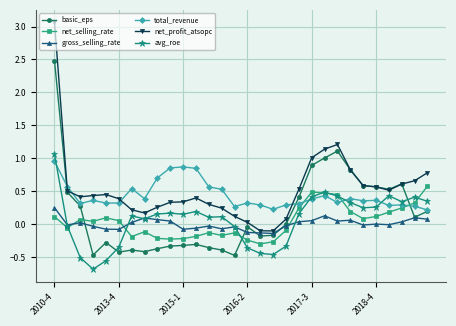

Which series has the widest spread of values?

net_profit_atsopc